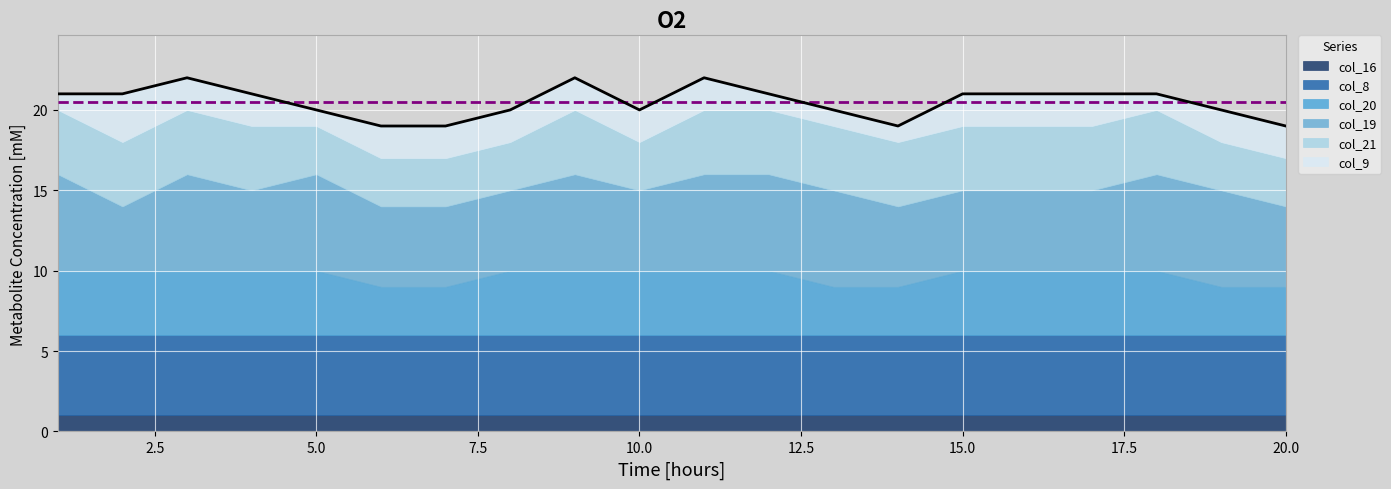

Which series has the largest total across all categories?

col_19